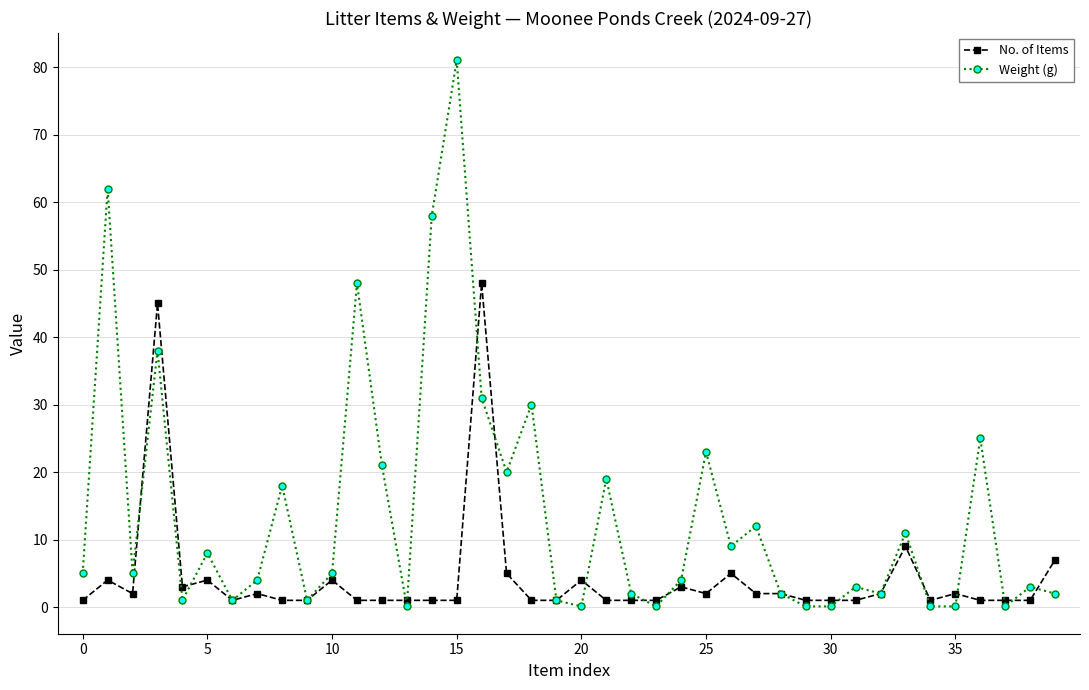

List the series in order of their peak value, highest first.

Weight (g), No. of Items